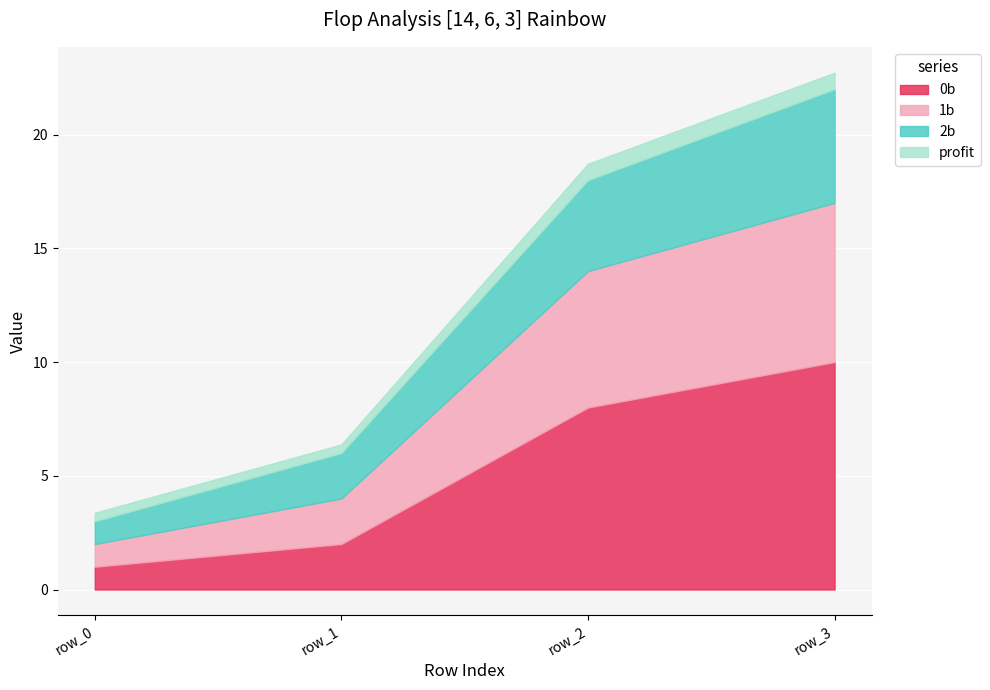

True or false: 0b and 2b intersect in this chart.

False